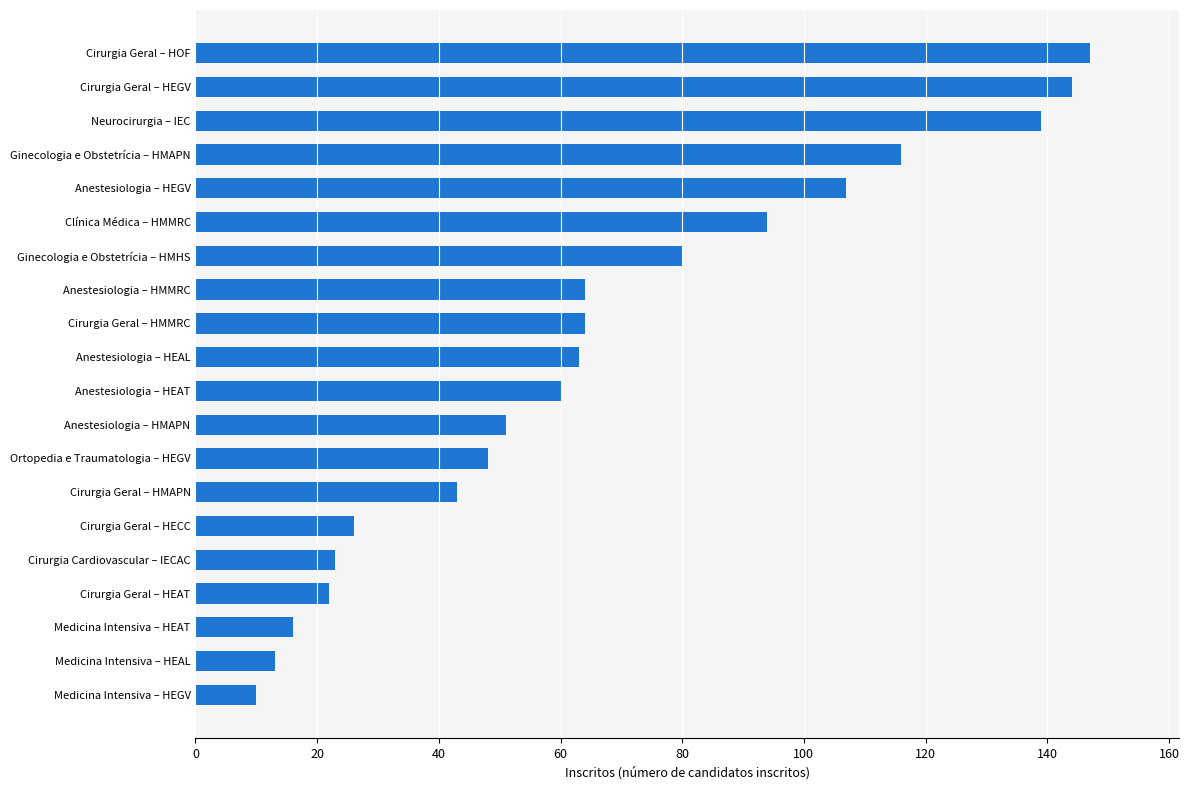

What is the maximum value shown in the chart?

147